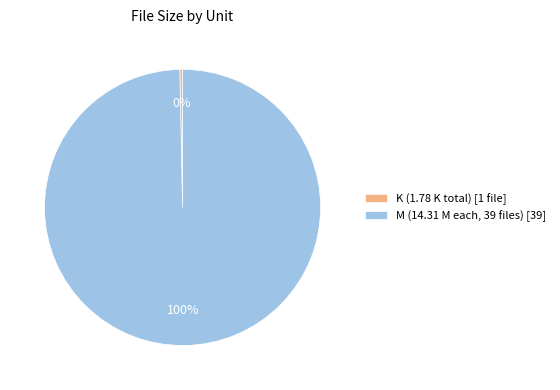

Combined, do M (14.31 M each, 39 files) [39] and K (1.78 K total) [1 file] account for over 50%?

Yes